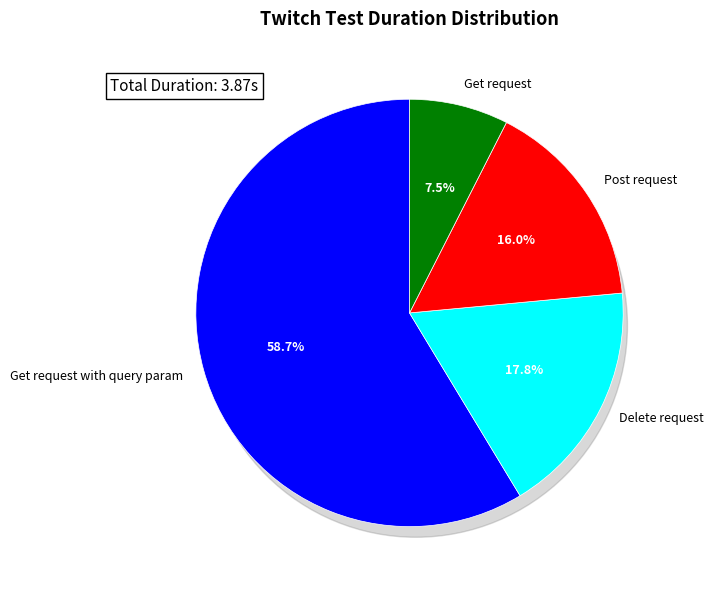

Which has a higher value, Post request or Get request?

Post request